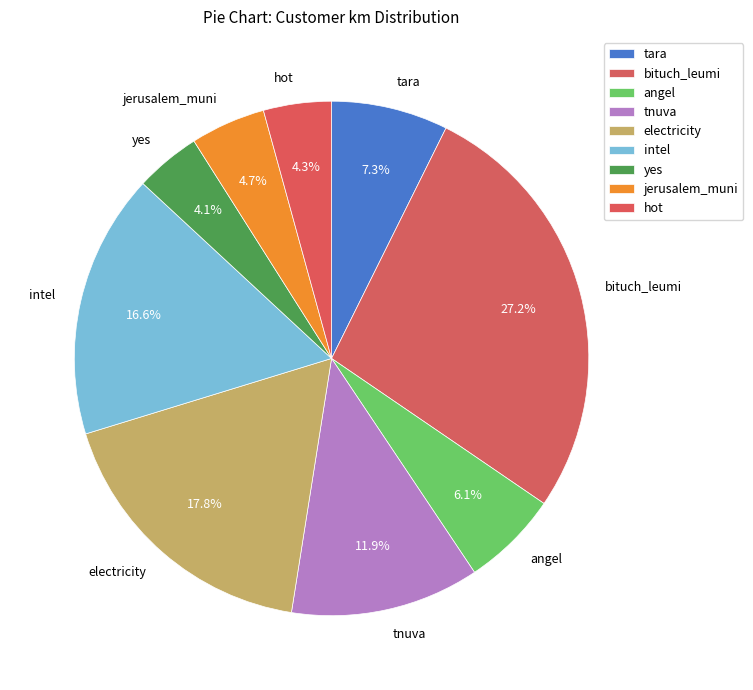

What portion of the pie excludes electricity?

82.2%